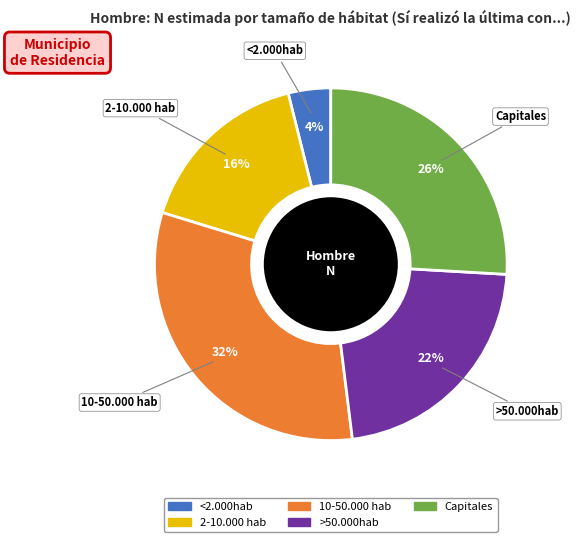

Does any single category account for the majority?

No